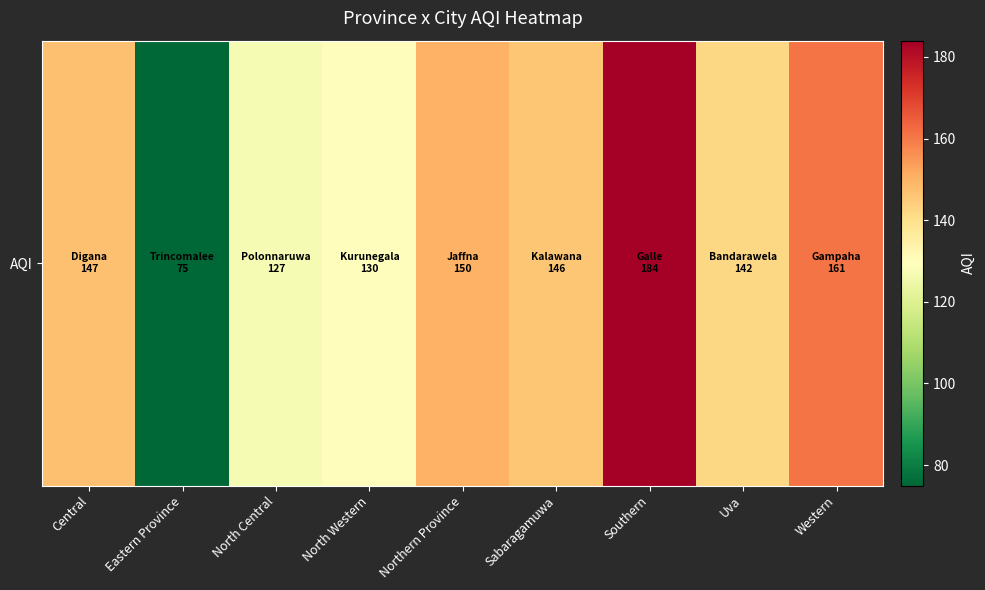

Rank the categories by value from highest to lowest.

Southern, Western, Northern Province, Central, Sabaragamuwa, Uva, North Western, North Central, Eastern Province